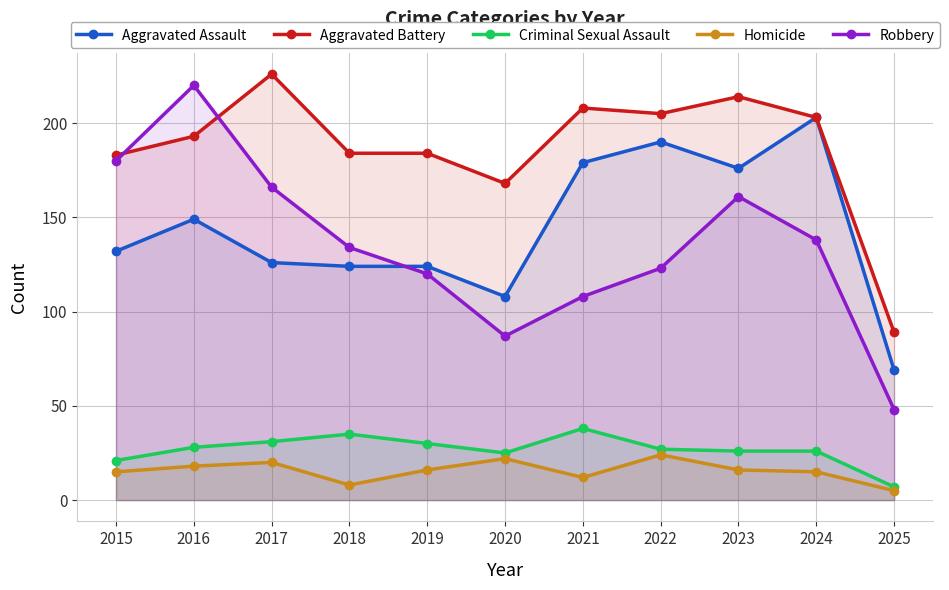

At which category is the sum across all series the highest?

2016